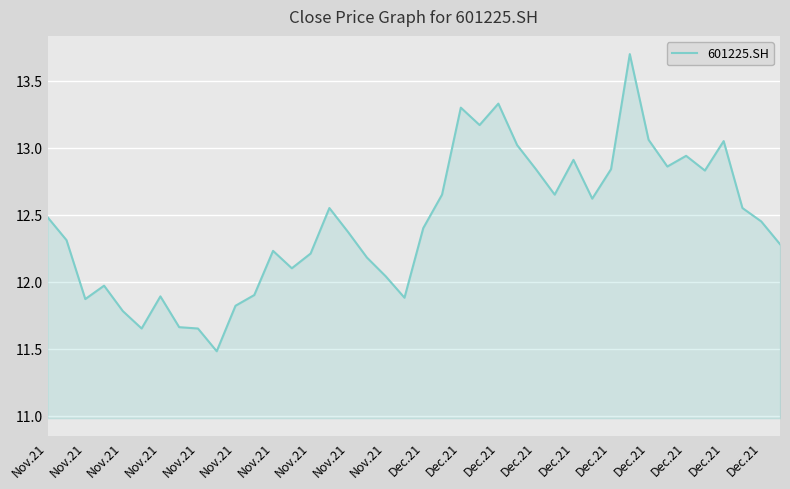

What is the difference between the maximum and minimum values?

2.2